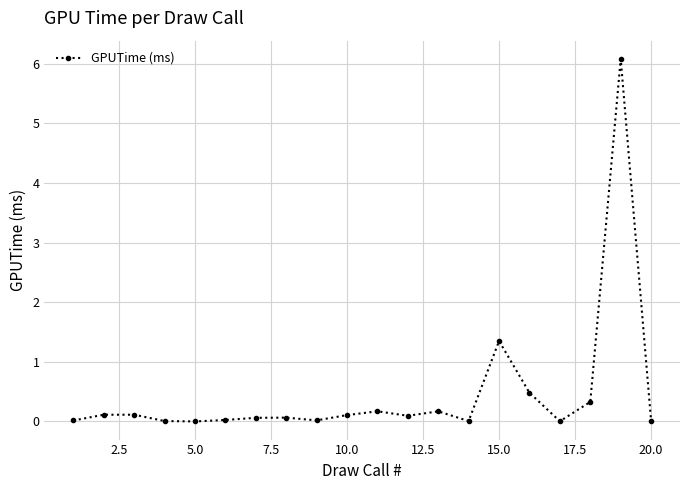

What is the greatest value displayed?

6.1